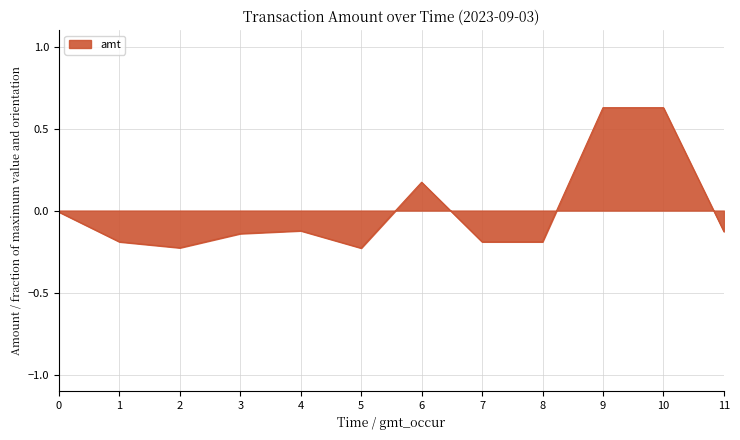

How many lines are shown in the chart?

1